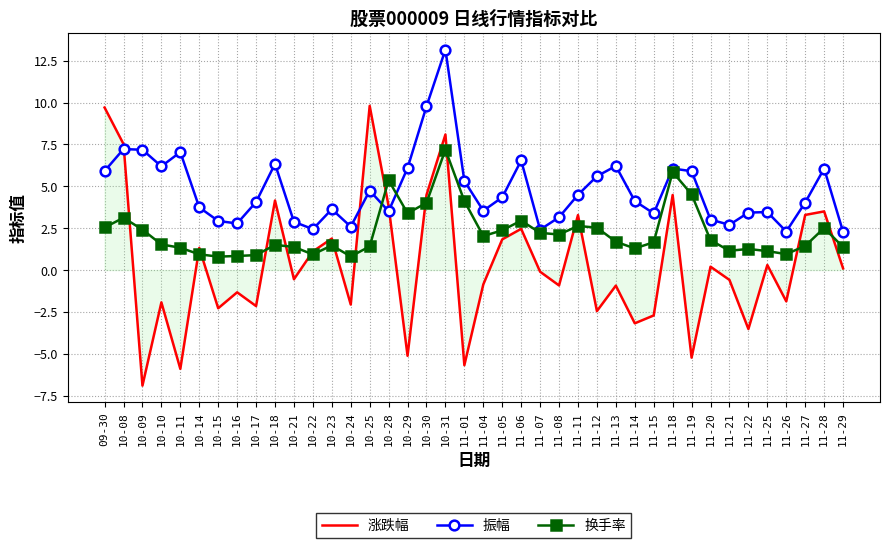

What position from the right is 11-13?

13